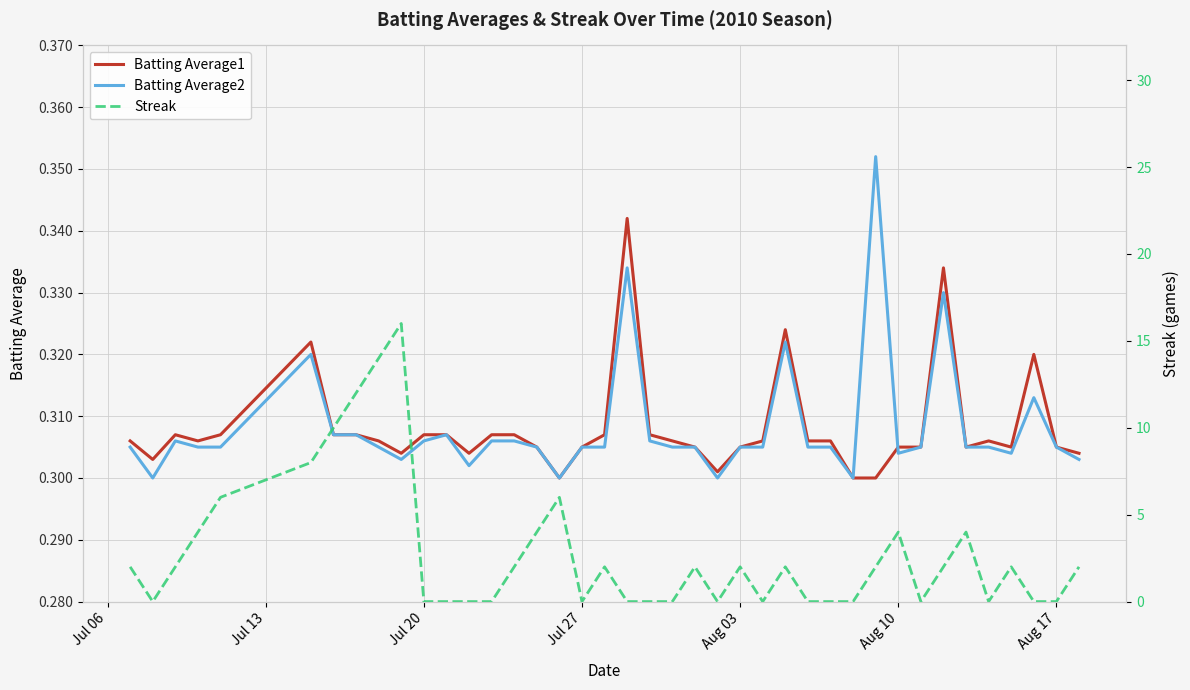

How many values in Streak are above zero?

22